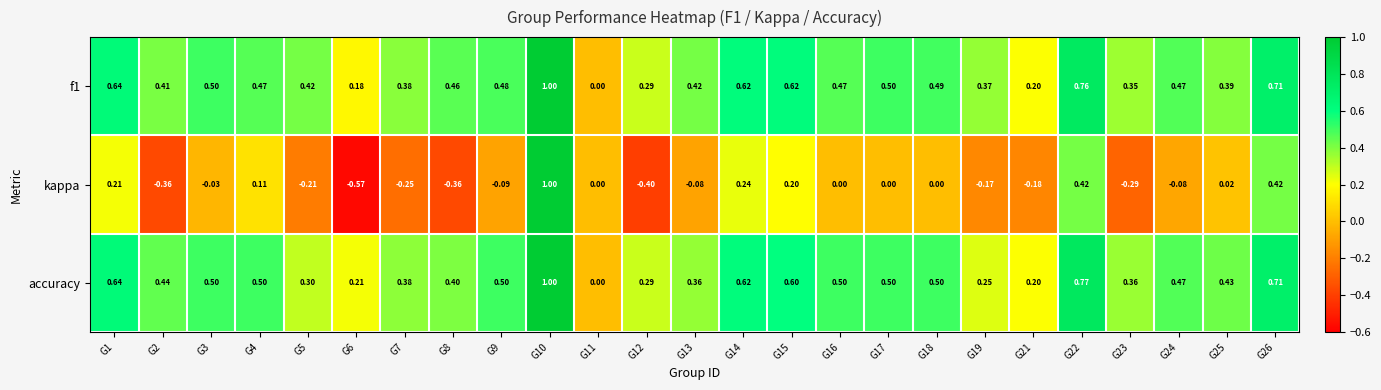

Which series has the largest range (max minus min)?

kappa